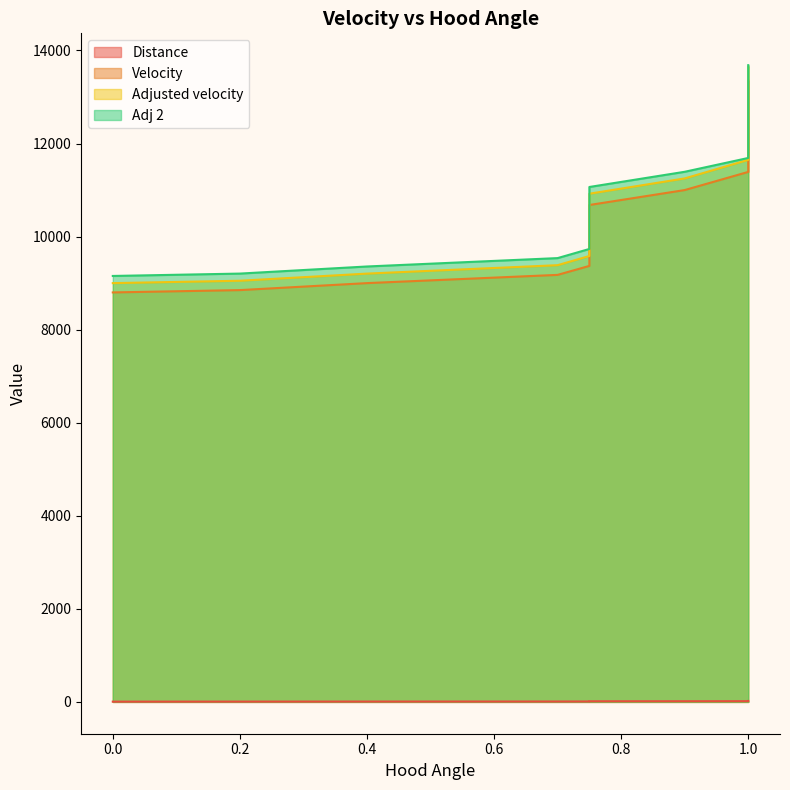

Is the value of Adjusted velocity at 0.4 greater than the value of Distance at 1.0?

Yes